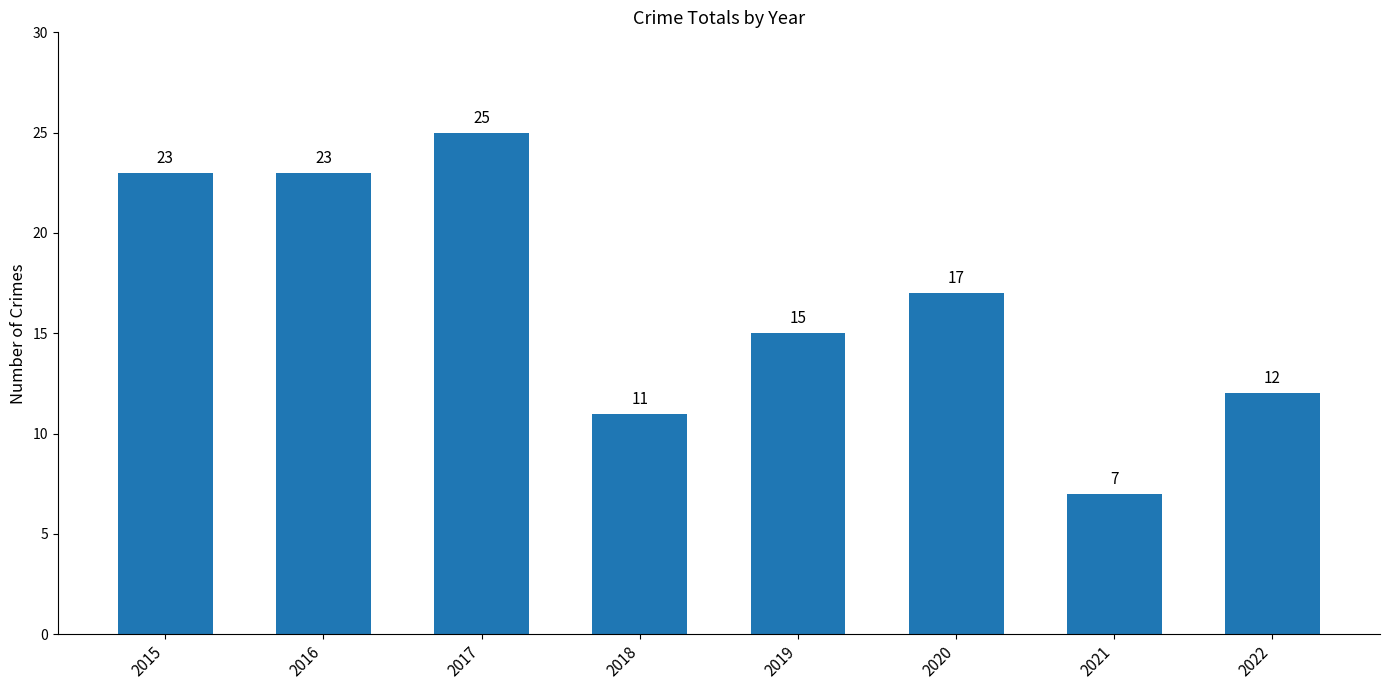

True or false: the data shows 24 at 2019.

False